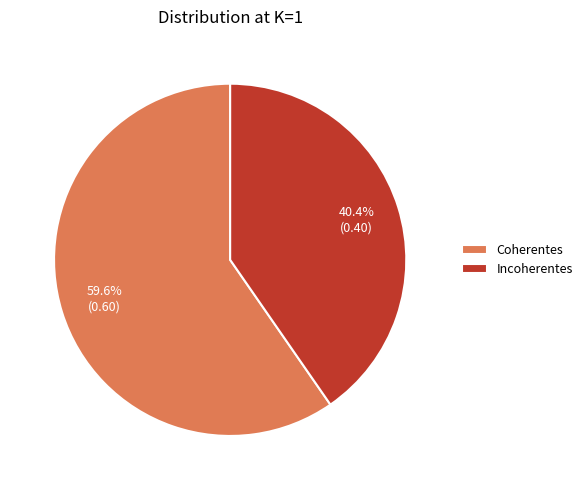

What percentage do Coherentes and Incoherentes together represent?

100.0%